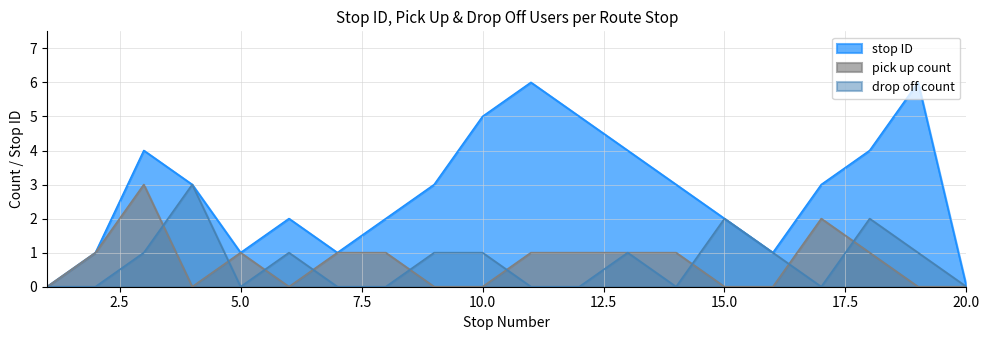

True or false: stop ID has a value of -4 at 1.

False